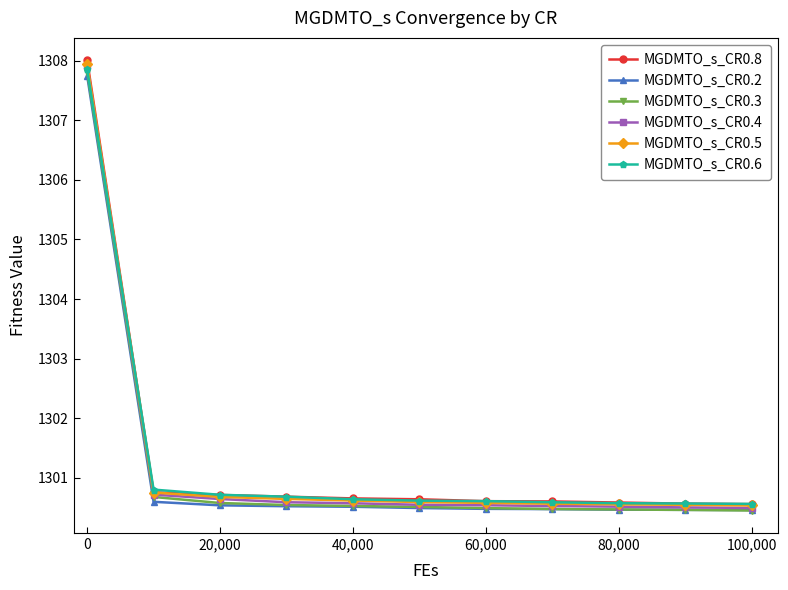

What is the minimum value for MGDMTO_s_CR0.5?

1300.5